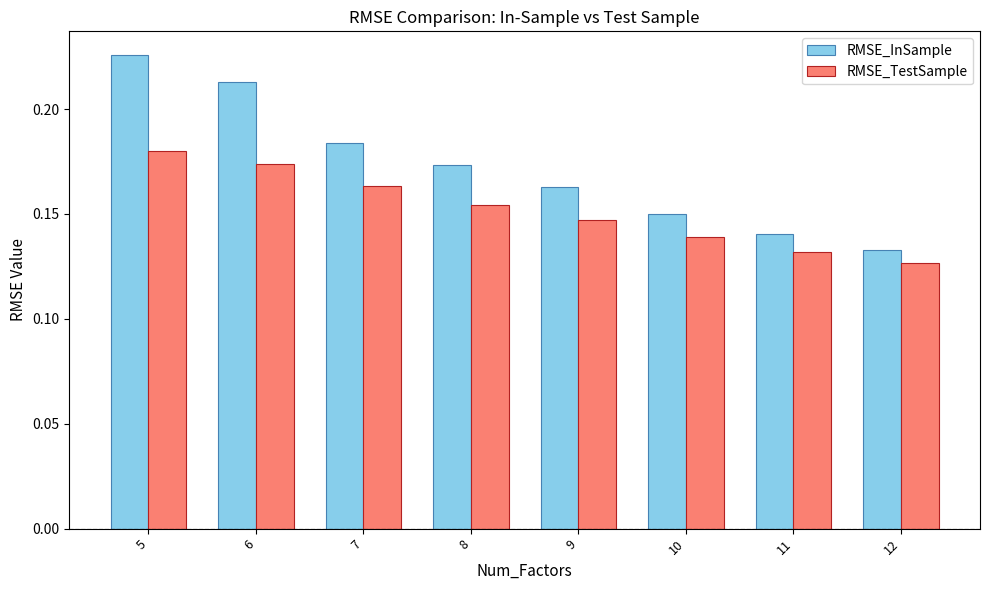

Which series has the largest total across all categories?

RMSE_InSample